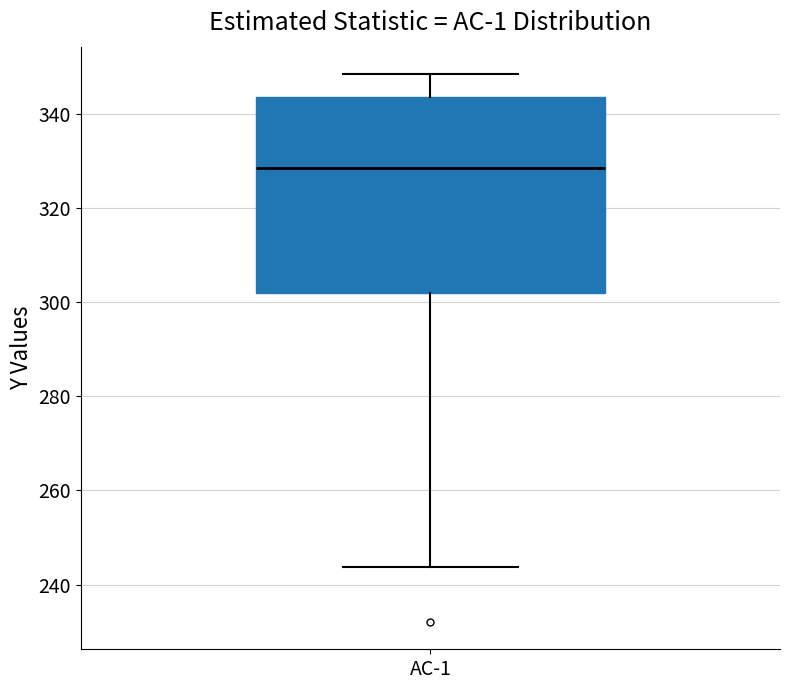

Where is the upper edge of the box for AC-1 on the y-axis? The values are not printed on the chart, so give them approximately, as read against the axis.

344